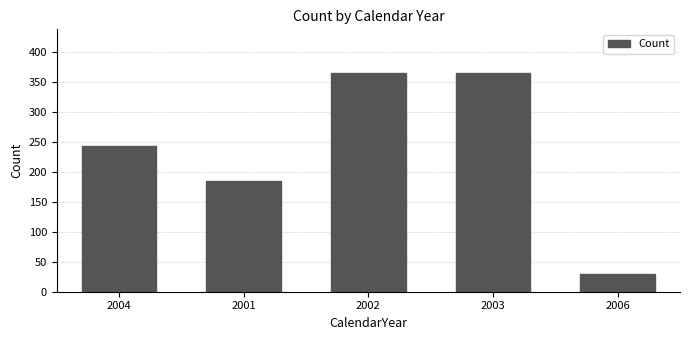

Reading left to right, what are all the values shown in this chart?

244	184	365	365	30